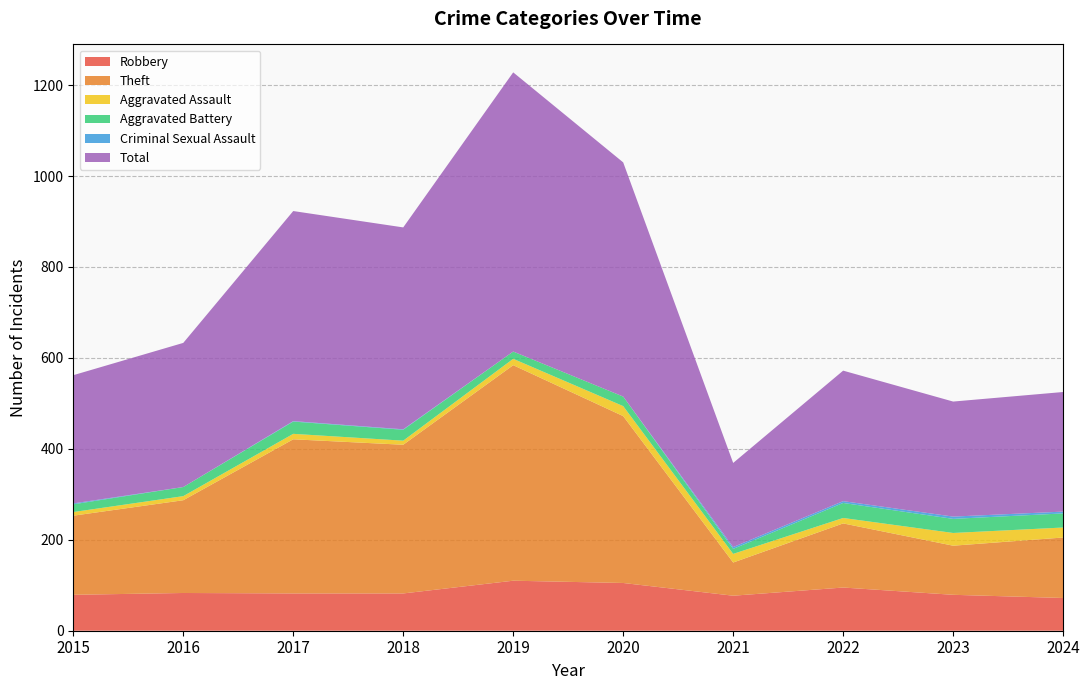

What is the value of the Robbery point at the 2nd from the left?

83